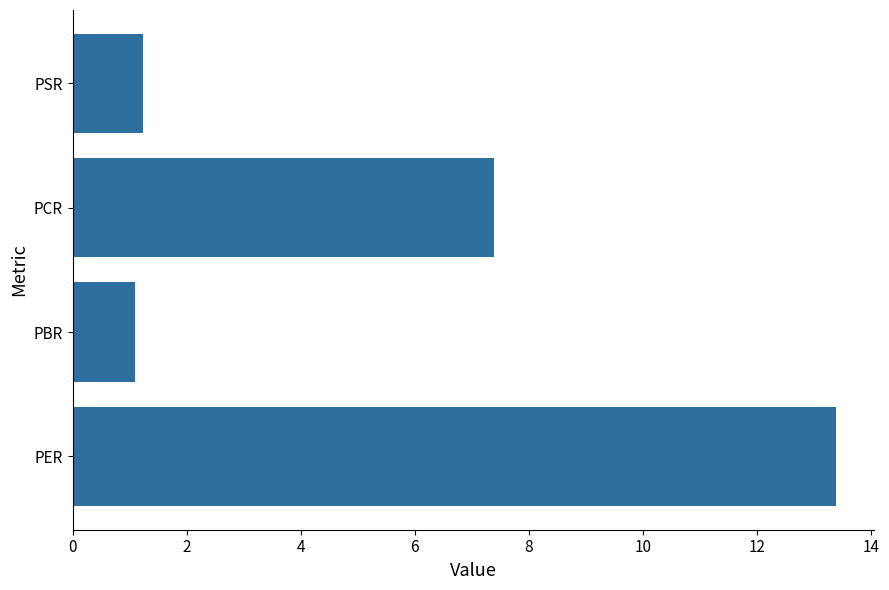

Reading bottom to top, transcribe all the data shown in this chart.

13.4	1.1	7.4	1.2